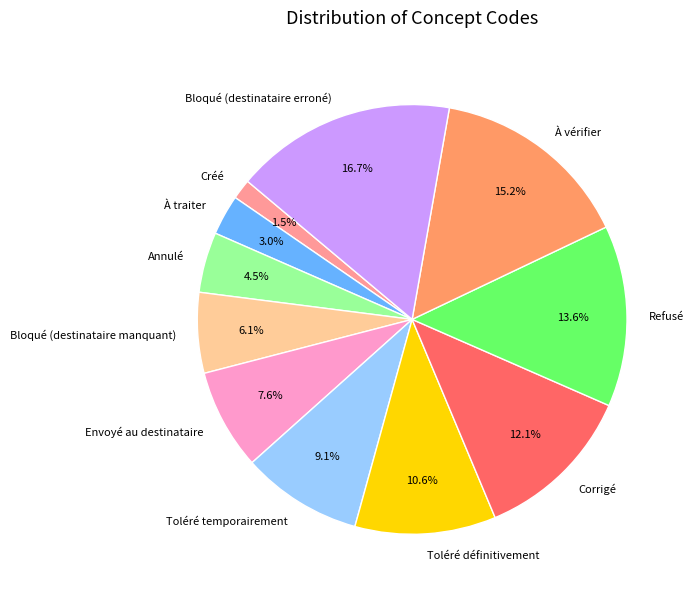

Approximately how many times larger is the value at À traiter compared to Bloqué (destinataire manquant)?

0.5